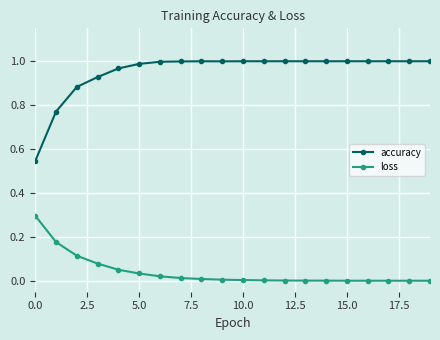

Which series has the widest spread of values?

accuracy